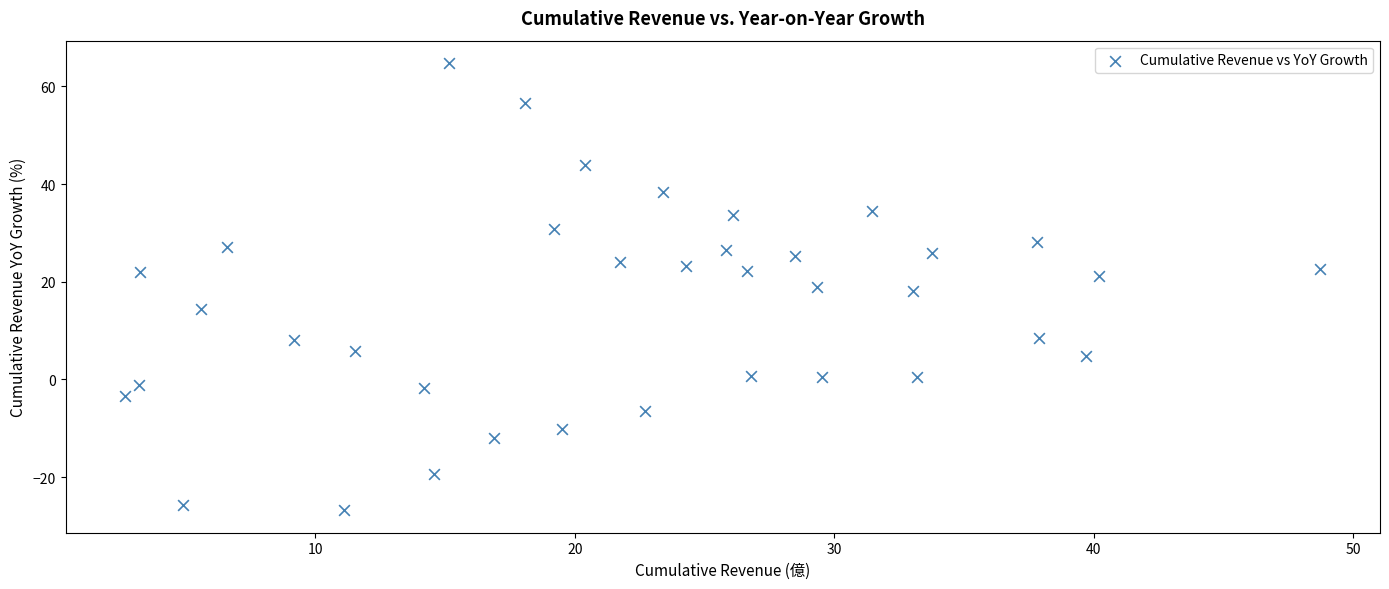

What is the range of Y values (max minus min)?

91.6